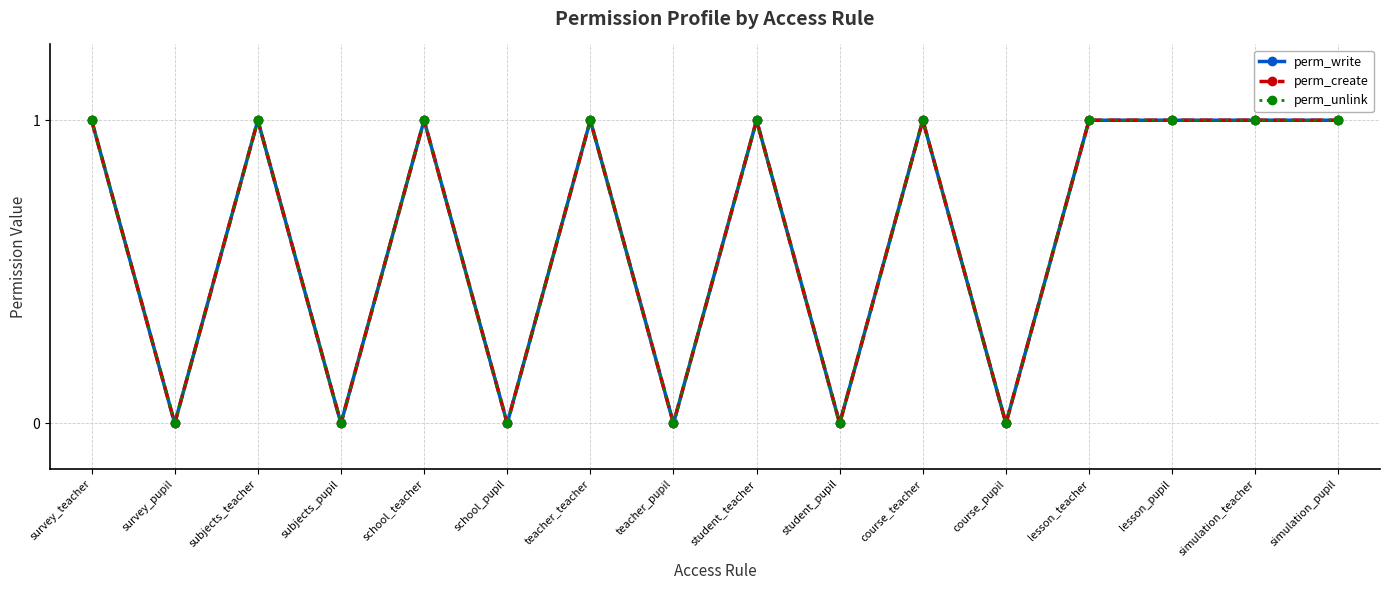

Which series has the largest total across all categories?

perm_write